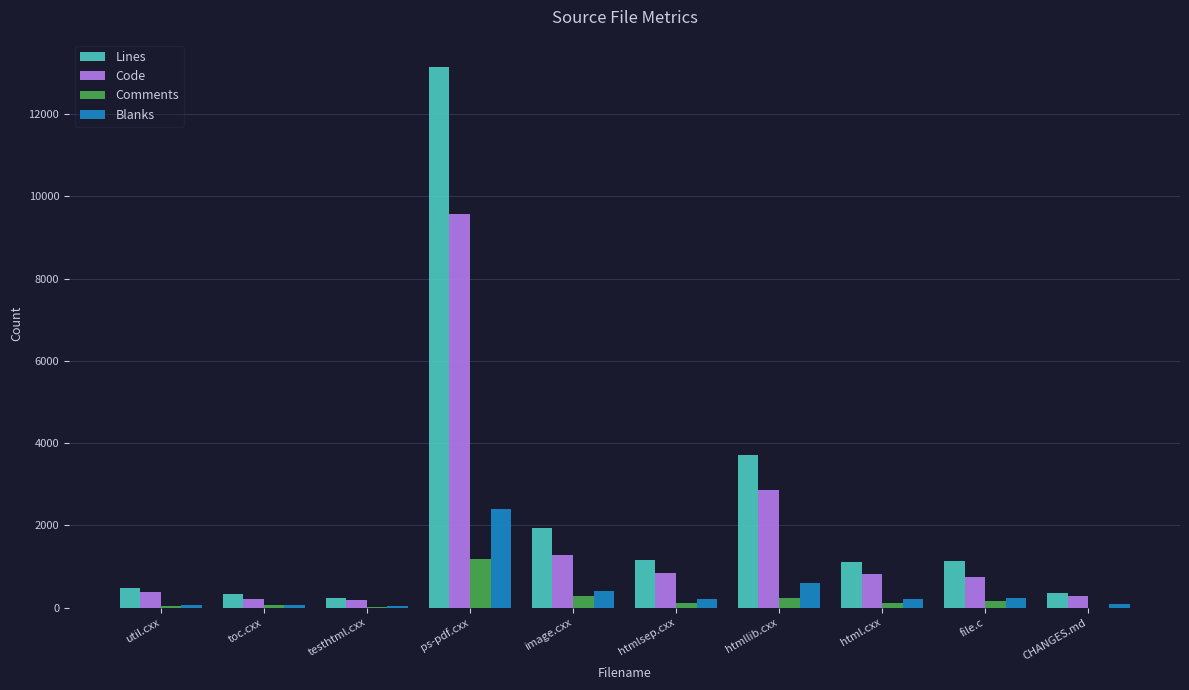

Which label corresponds to the largest value in the chart?

ps-pdf.cxx